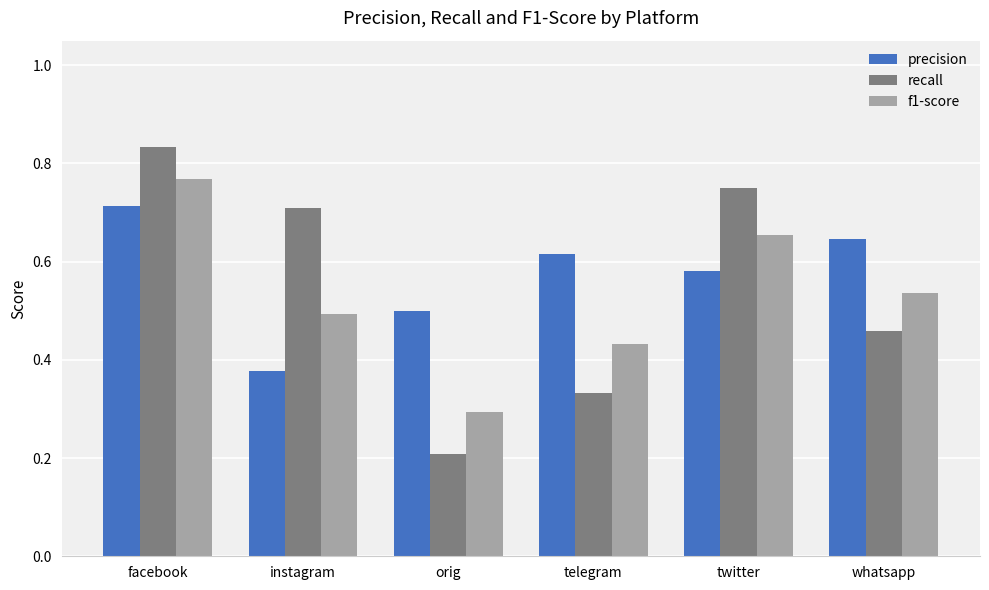

At which label does precision reach its peak?

facebook